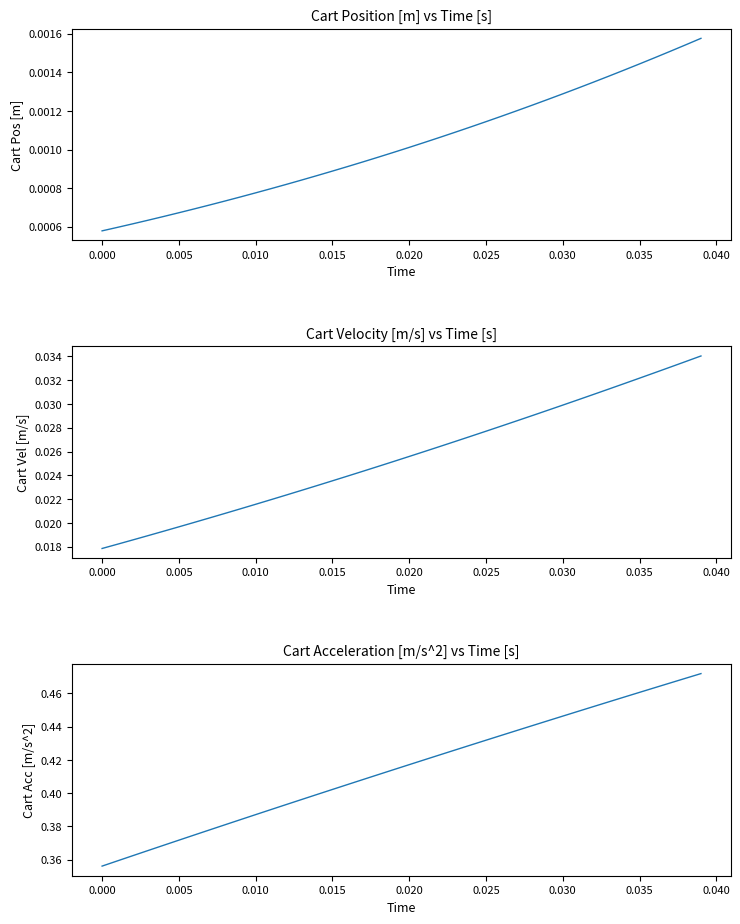

Which series has the largest range (max minus min)?

Cart Acc [m/s^2]